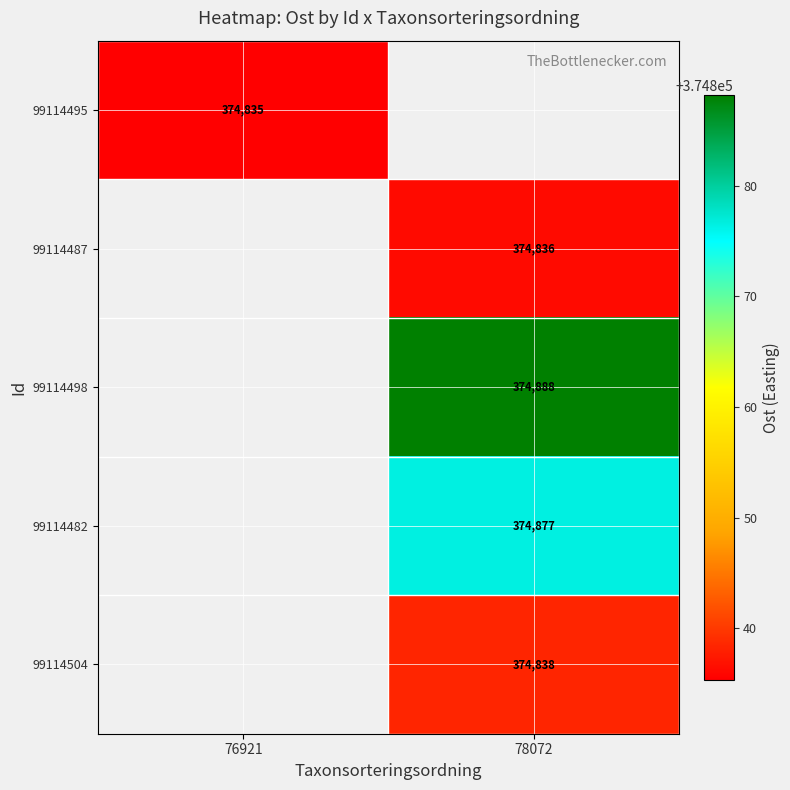

What is the smallest value displayed?

374835.4